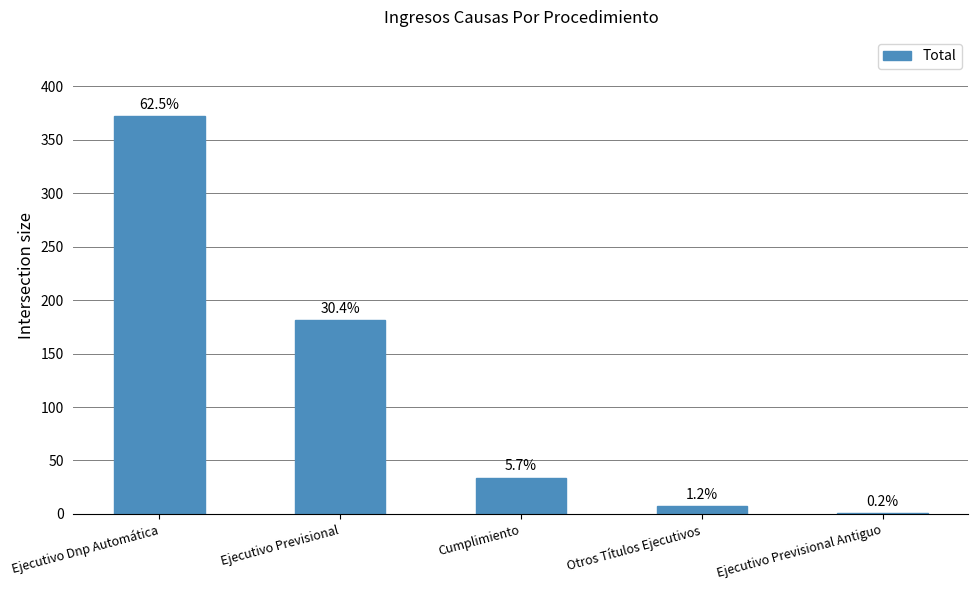

The chart shows a value of 372 at Ejecutivo Dnp Automática. True or false?

True